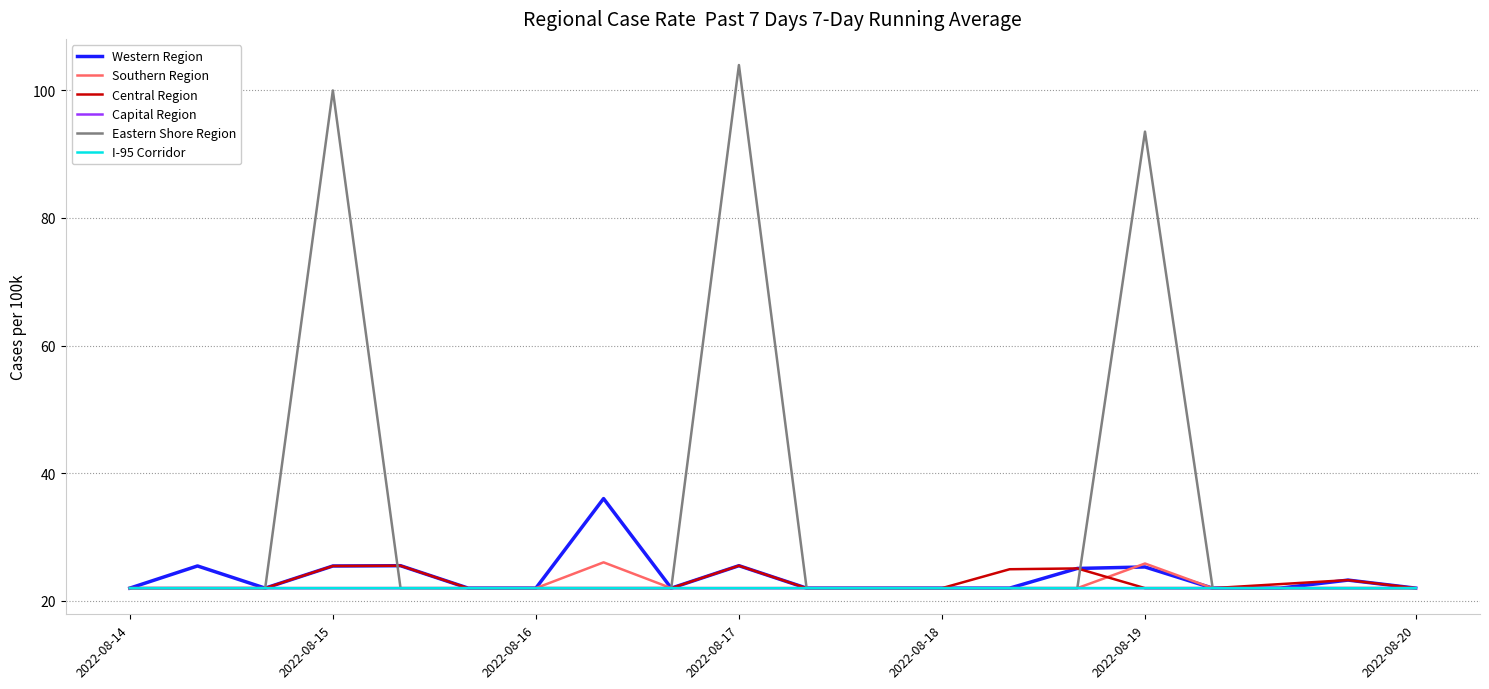

Which series has the largest range (max minus min)?

Eastern Shore Region